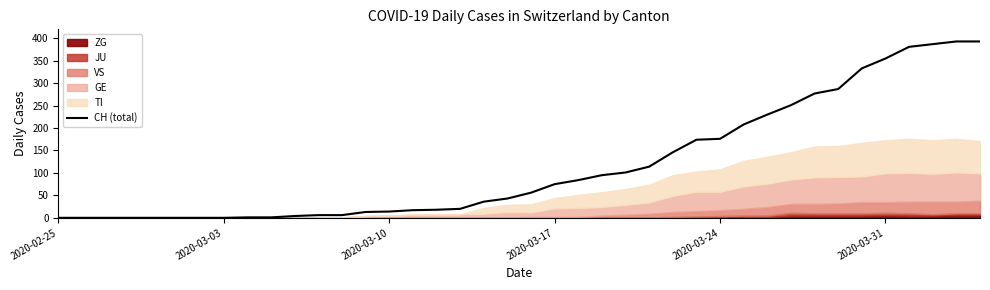

What is the maximum value for CH (total)?

393